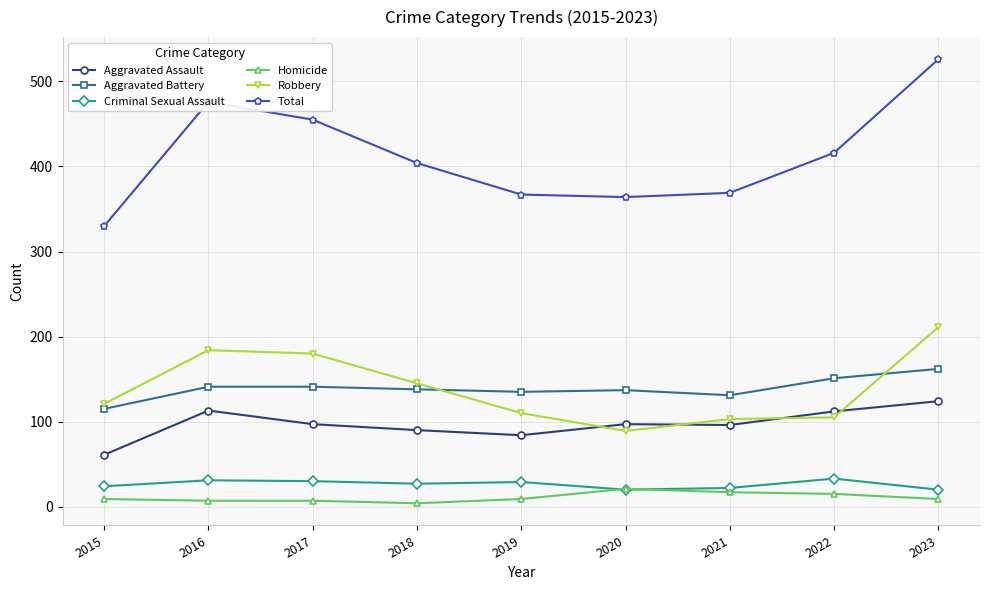

What is the value of the Robbery point at the 5th from the left?

110